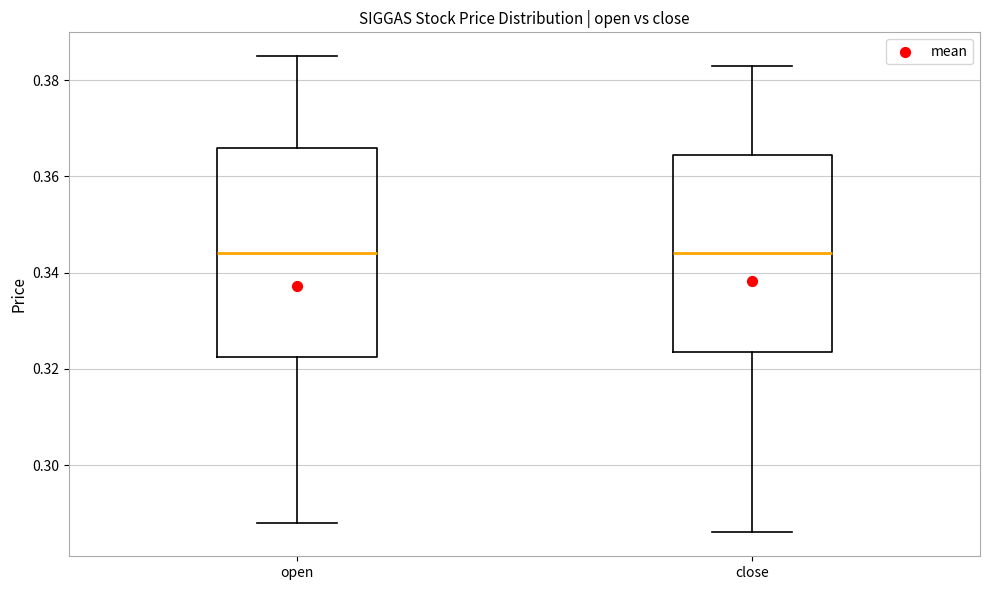

Reading left to right, transcribe this box plot: for each box, give where its median line is, the range the box spans, and where its two whiskers end, as read against the y-axis. The values are not printed on the chart, so give them approximately, as read against the axis.

open: median 0.344, box 0.322 to 0.366, whiskers 0.288 to 0.386
close: median 0.344, box 0.324 to 0.364, whiskers 0.286 to 0.384